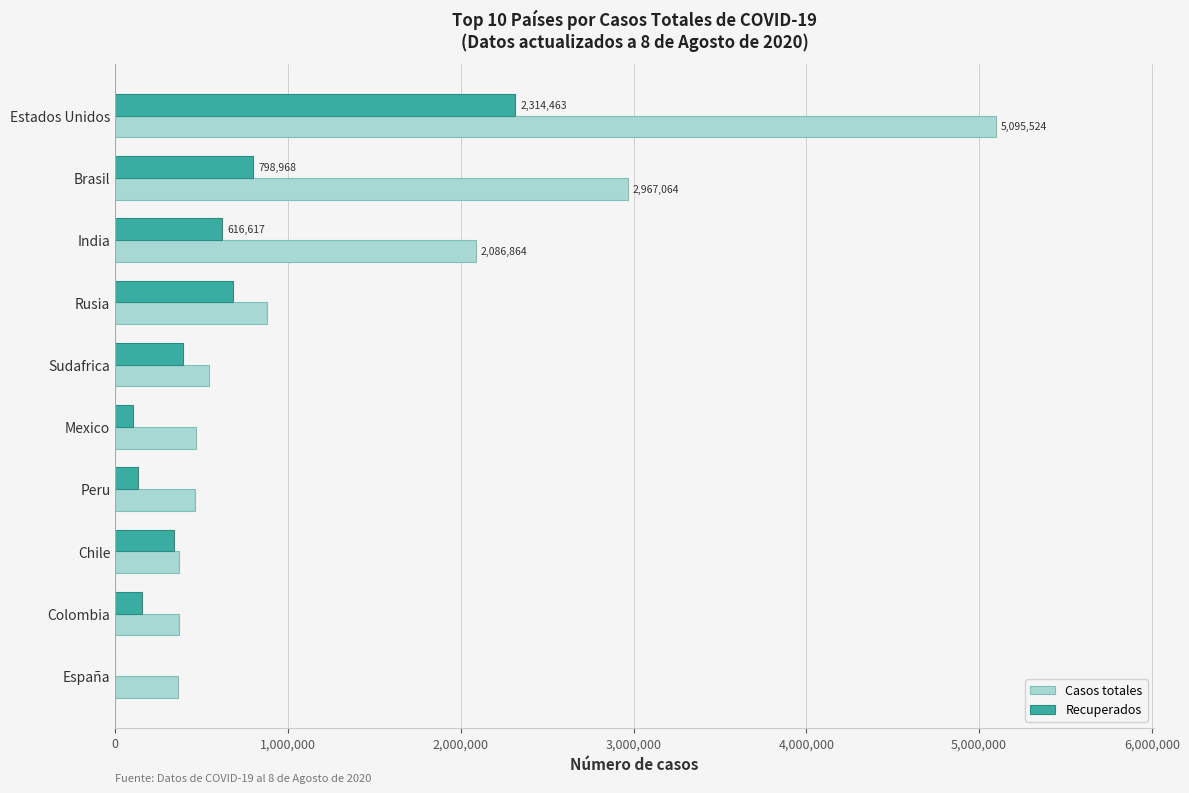

How many distinct data groups are displayed?

2